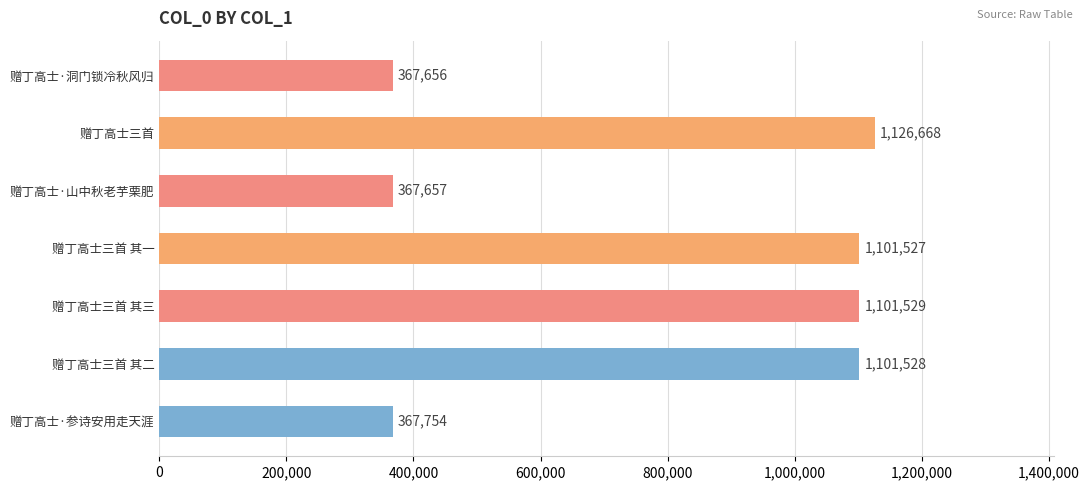

What is the label of the 2nd bar from the top?

赠丁高士三首